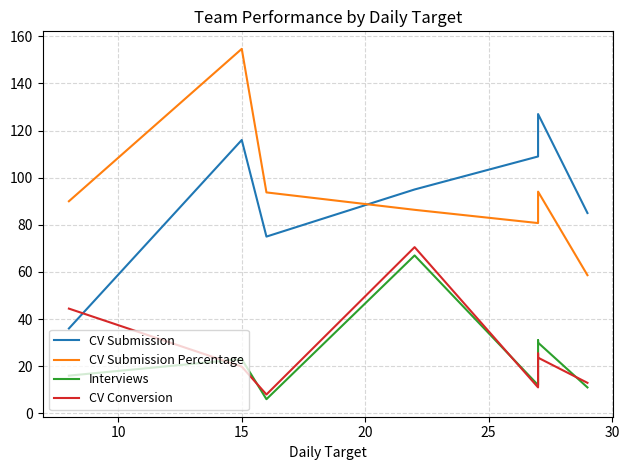

True or false: CV Conversion has more than 1 interior local peaks.

True